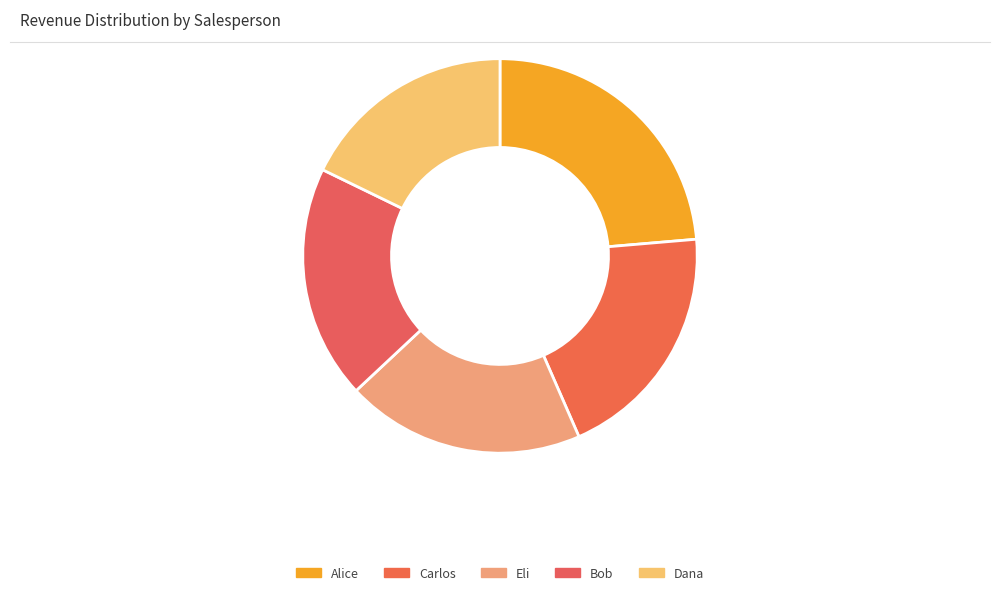

To the nearest percent, what is the difference between the Alice and Carlos slice percentages?

4%